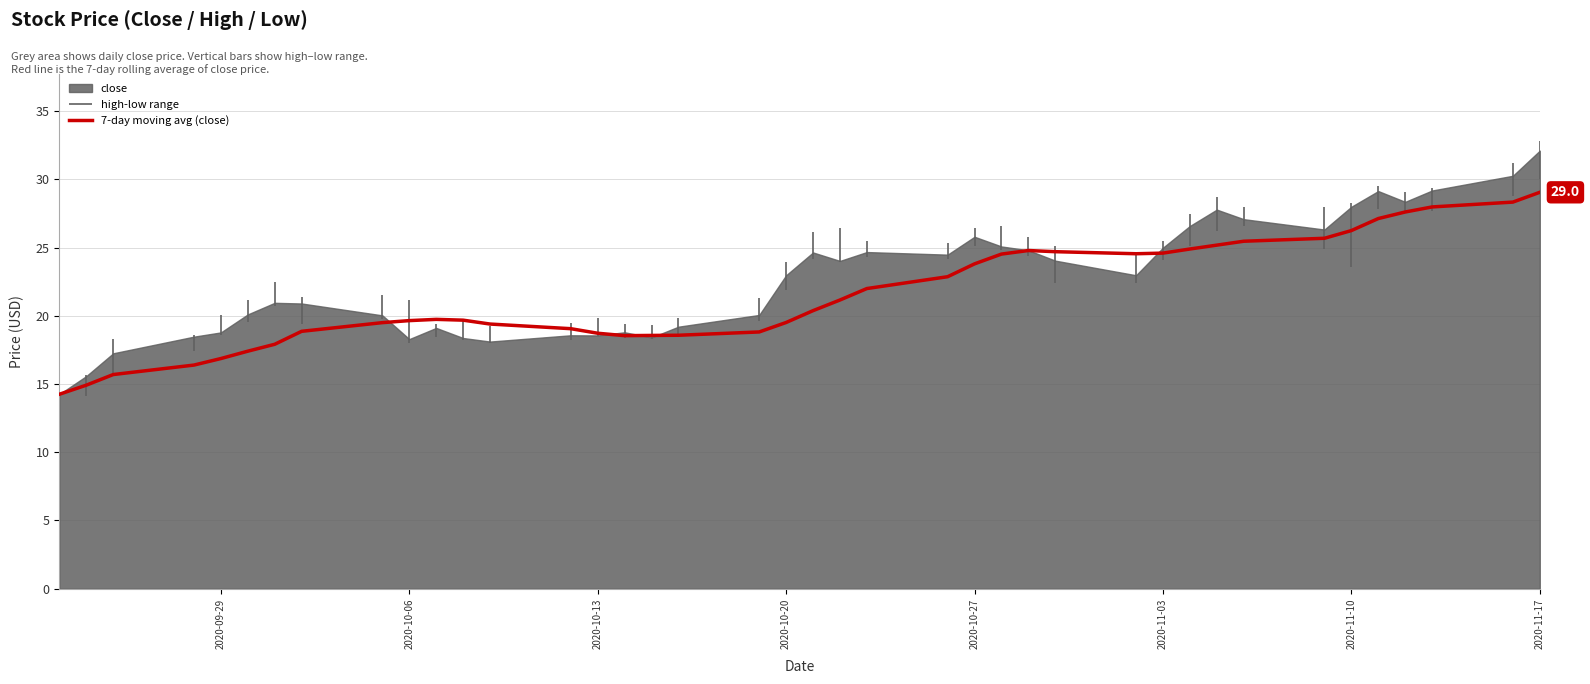

The 7-day moving avg (close) series shows 23.8 at 2020-10-27. True or false?

True